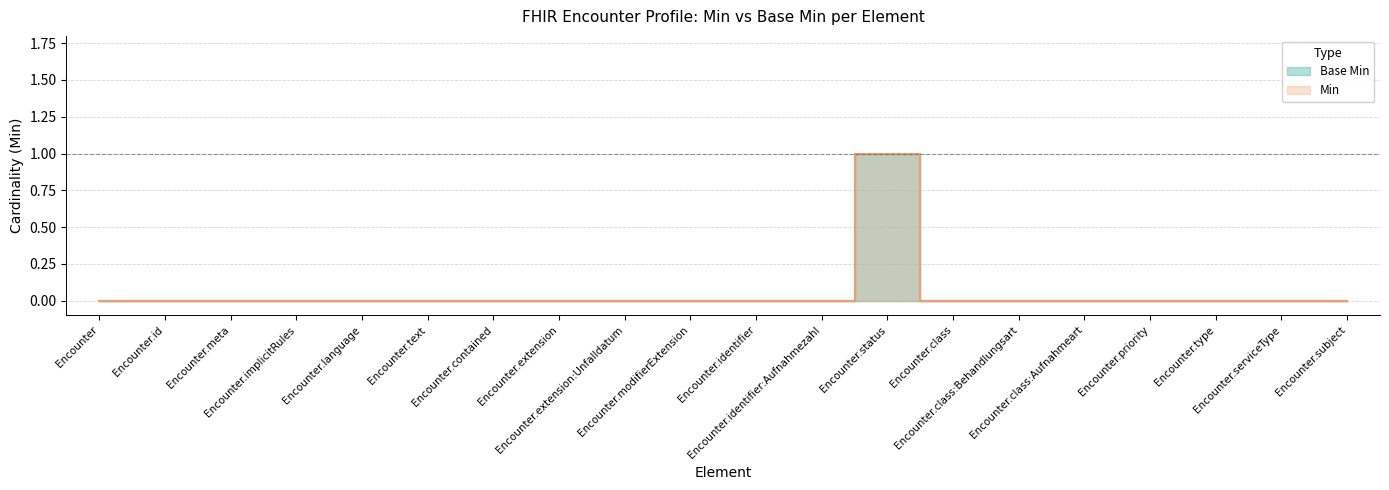

At Encounter.serviceType, list the series in order from largest to smallest.

Min, Base Min